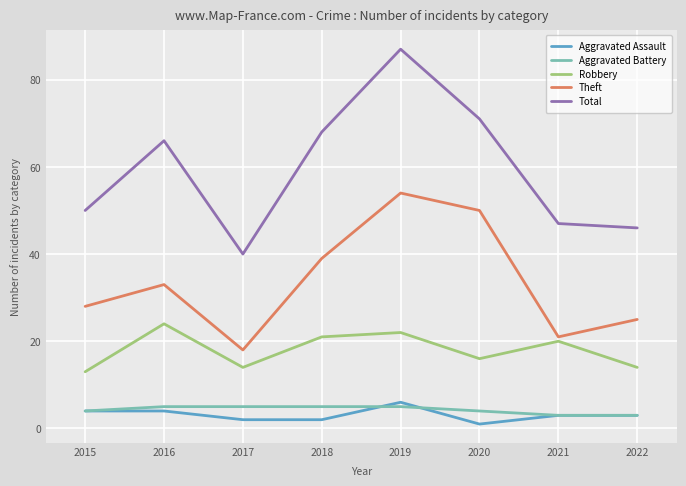

How many categories are shown in the chart?

8